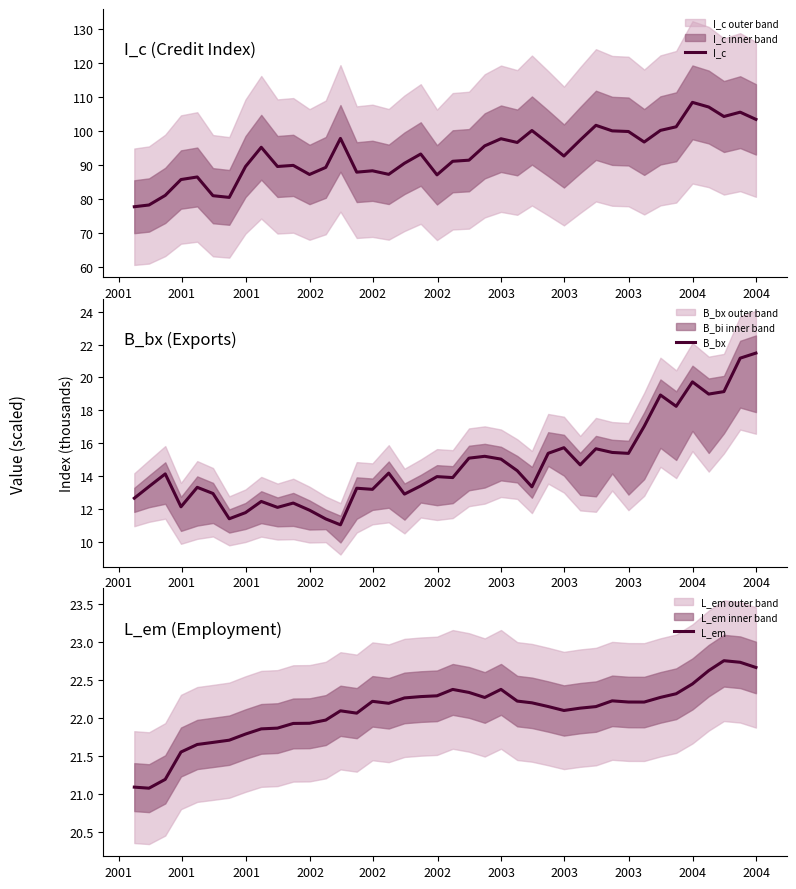

What is the maximum value for I_c?

108.4